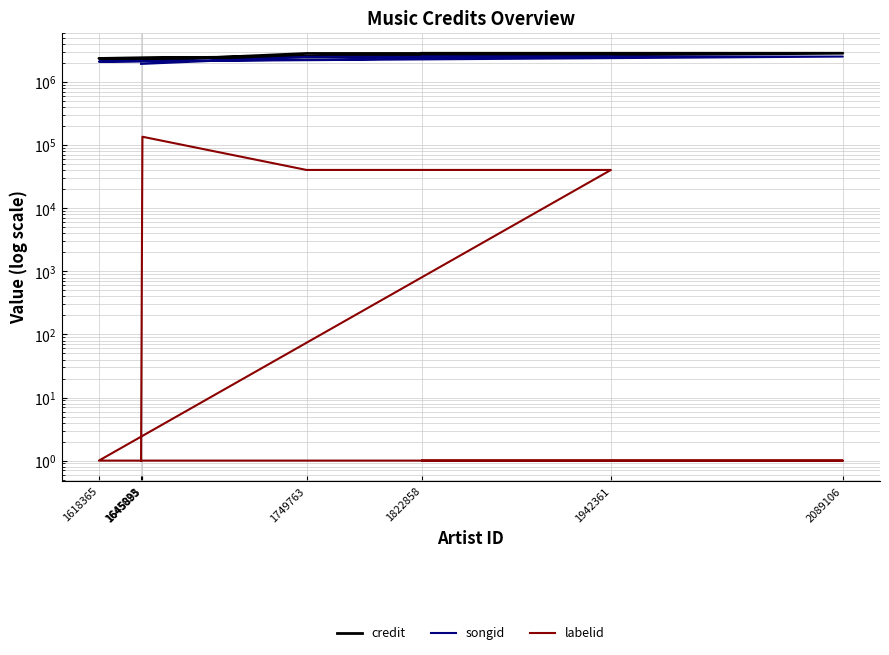

What is the value of the labelid point at the 2nd from the left?

136467